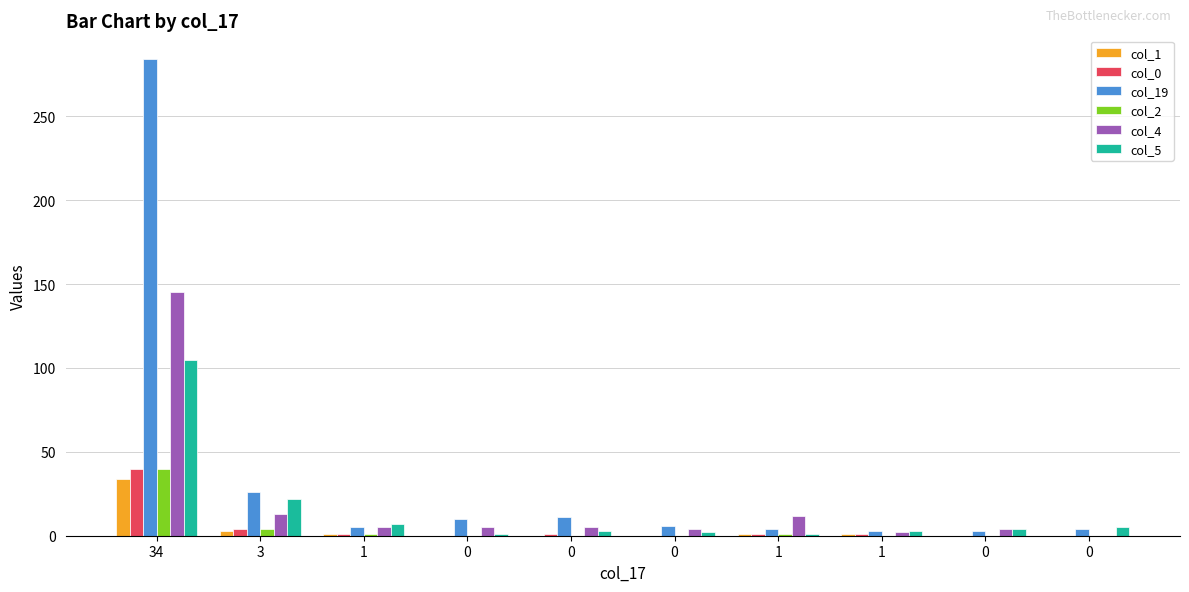

At which label does col_5 first exceed 4?

34